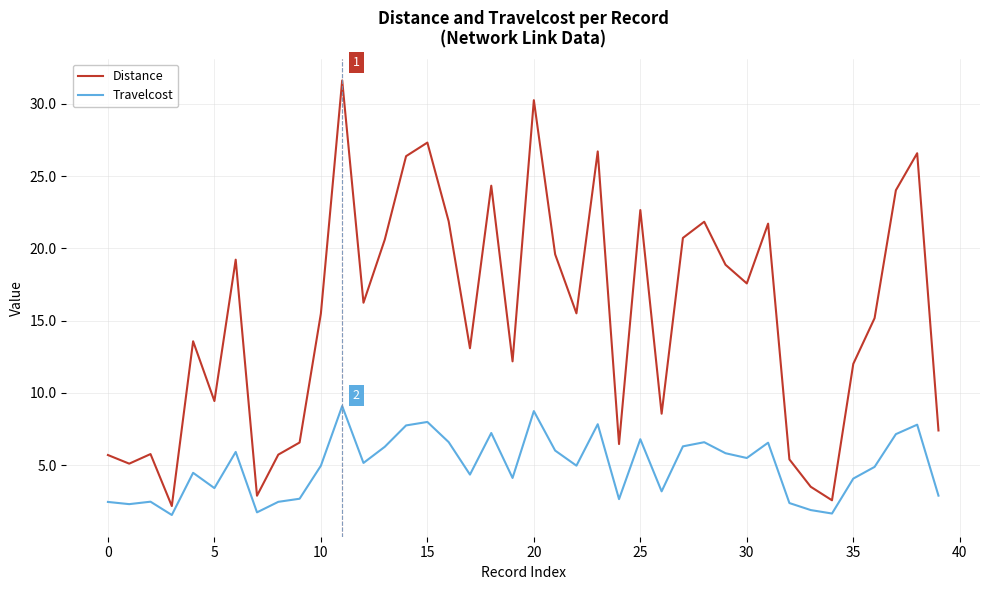

In Travelcost, how many points are higher than both neighbors (excluding endpoints)?

12